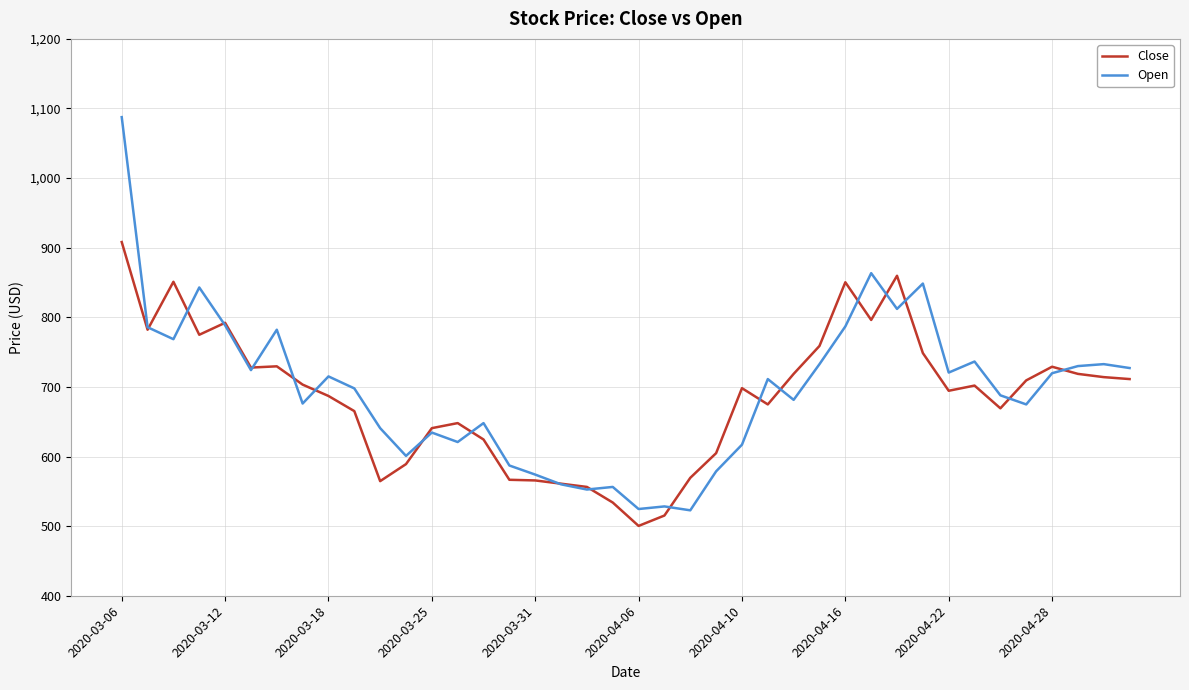

True or false: Close has more than 2 interior local peaks.

True